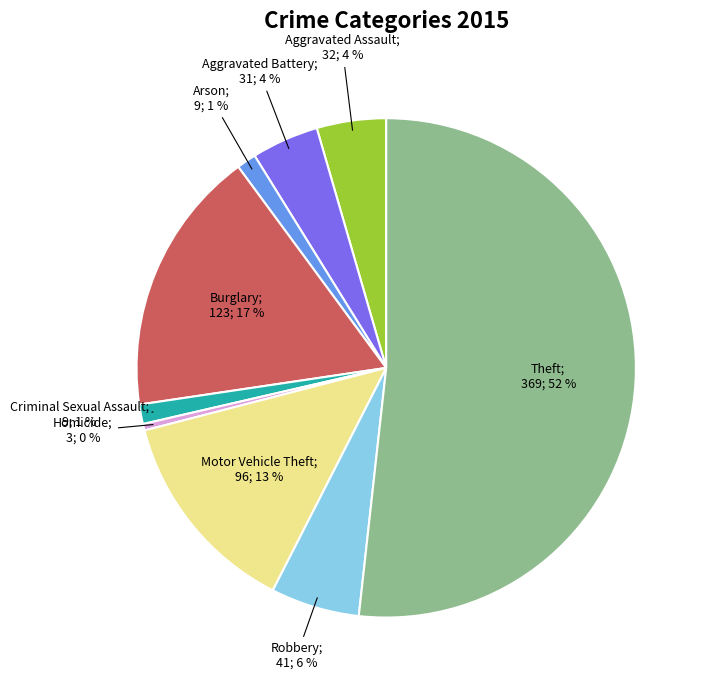

Is there a majority slice in this chart?

Yes